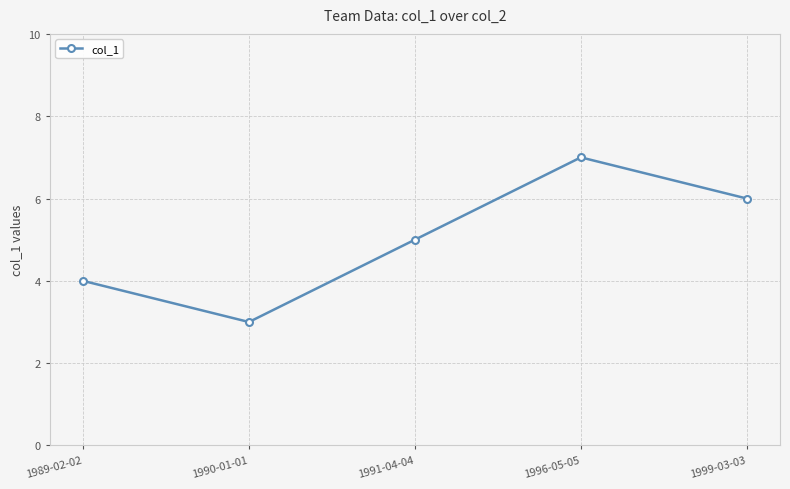

How many lines are shown in the chart?

1